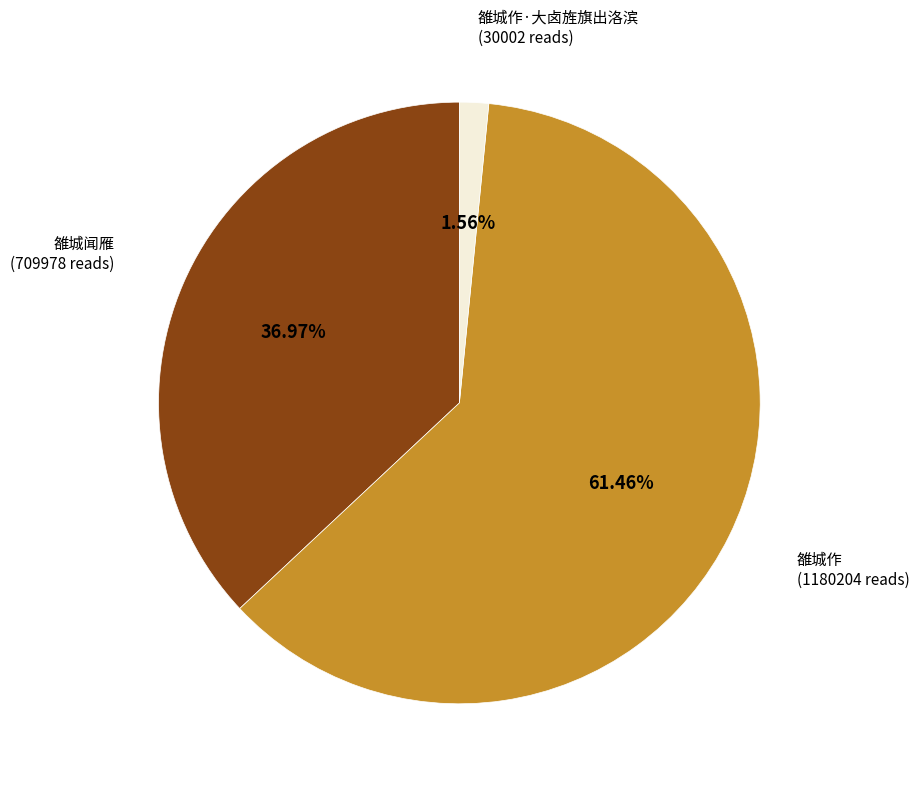

How many slices are in this pie chart?

3